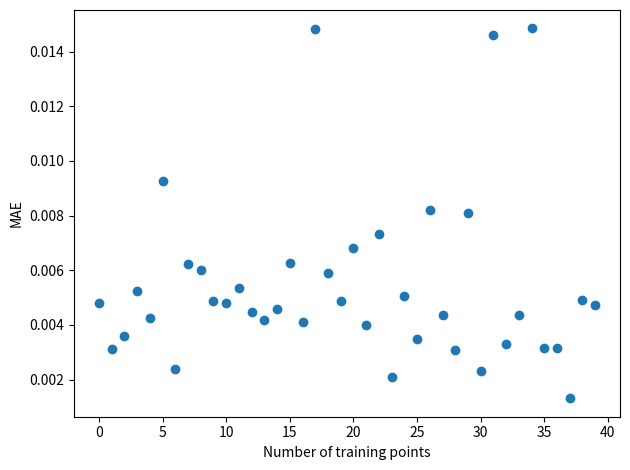

How many points are shown in the scatter plot?

40